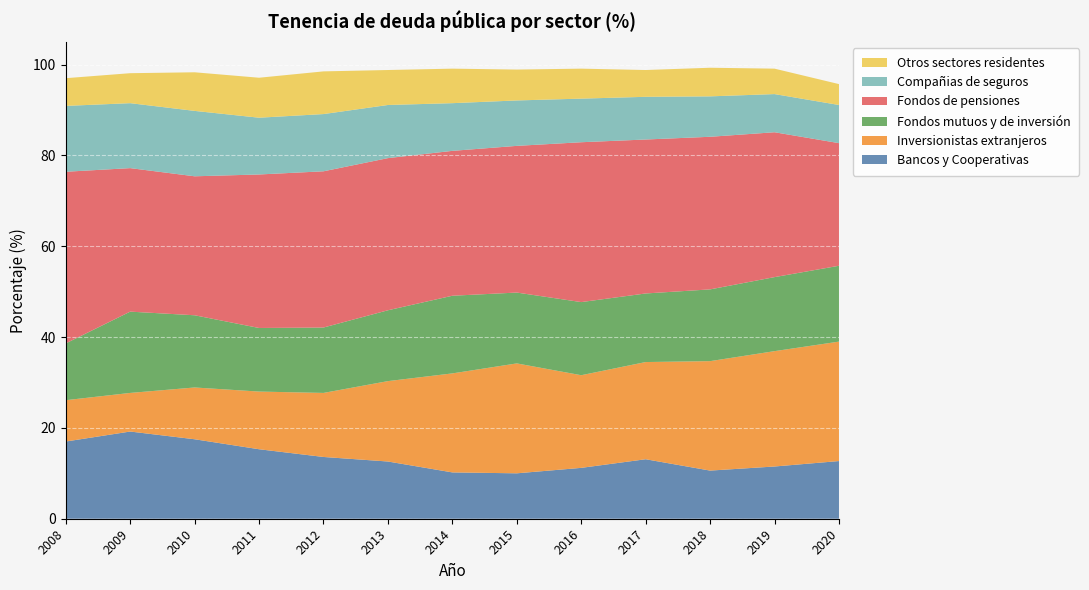

Reading left to right, what are all the values shown in this chart?

Bancos y Cooperativas: 2008=17.0	2009=19.2	2010=17.5	2011=15.3	2012=13.6	2013=12.6	2014=10.2	2015=10.0	2016=11.2	2017=13.1	2018=10.6	2019=11.5	2020=12.7
Inversionistas extranjeros: 2008=9.1	2009=8.5	2010=11.4	2011=12.7	2012=14.1	2013=17.7	2014=21.8	2015=24.2	2016=20.4	2017=21.4	2018=24.1	2019=25.4	2020=26.3
Fondos mutuos y de inversión: 2008=12.5	2009=17.9	2010=15.9	2011=14.0	2012=14.4	2013=15.6	2014=17.1	2015=15.6	2016=16.1	2017=15.1	2018=15.8	2019=16.3	2020=16.7
Fondos de pensiones: 2008=37.8	2009=31.6	2010=30.6	2011=33.8	2012=34.4	2013=33.5	2014=31.9	2015=32.3	2016=35.2	2017=33.9	2018=33.6	2019=31.9	2020=27.0
Compañias de seguros: 2008=14.5	2009=14.3	2010=14.4	2011=12.5	2012=12.6	2013=11.7	2014=10.5	2015=10.0	2016=9.6	2017=9.4	2018=8.9	2019=8.4	2020=8.4
Otros sectores residentes: 2008=6.1	2009=6.6	2010=8.5	2011=8.8	2012=9.4	2013=7.7	2014=7.6	2015=6.8	2016=6.6	2017=5.9	2018=6.3	2019=5.6	2020=4.6